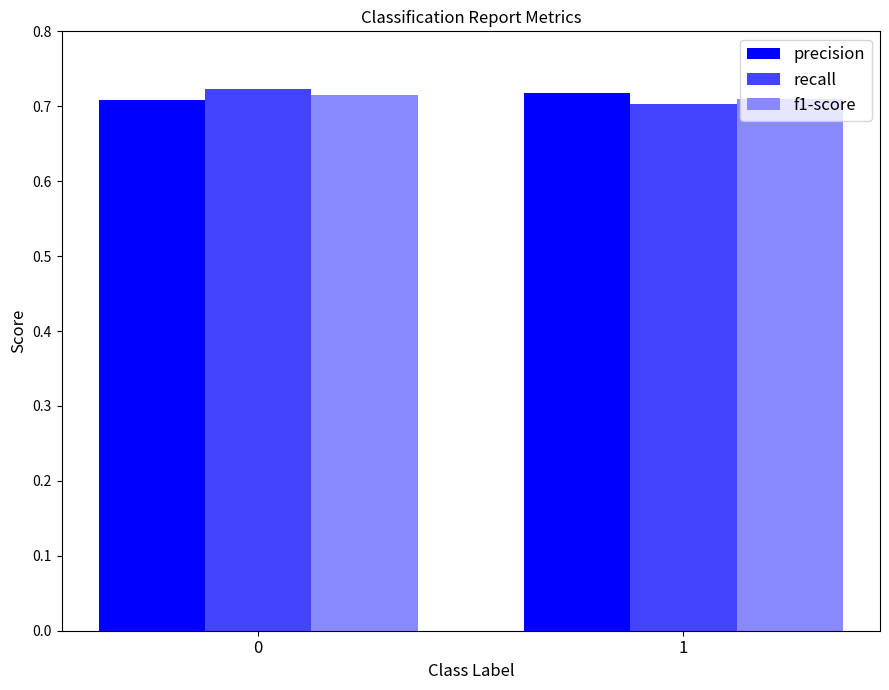

Rank the categories by recall value from lowest to highest.

1, 0